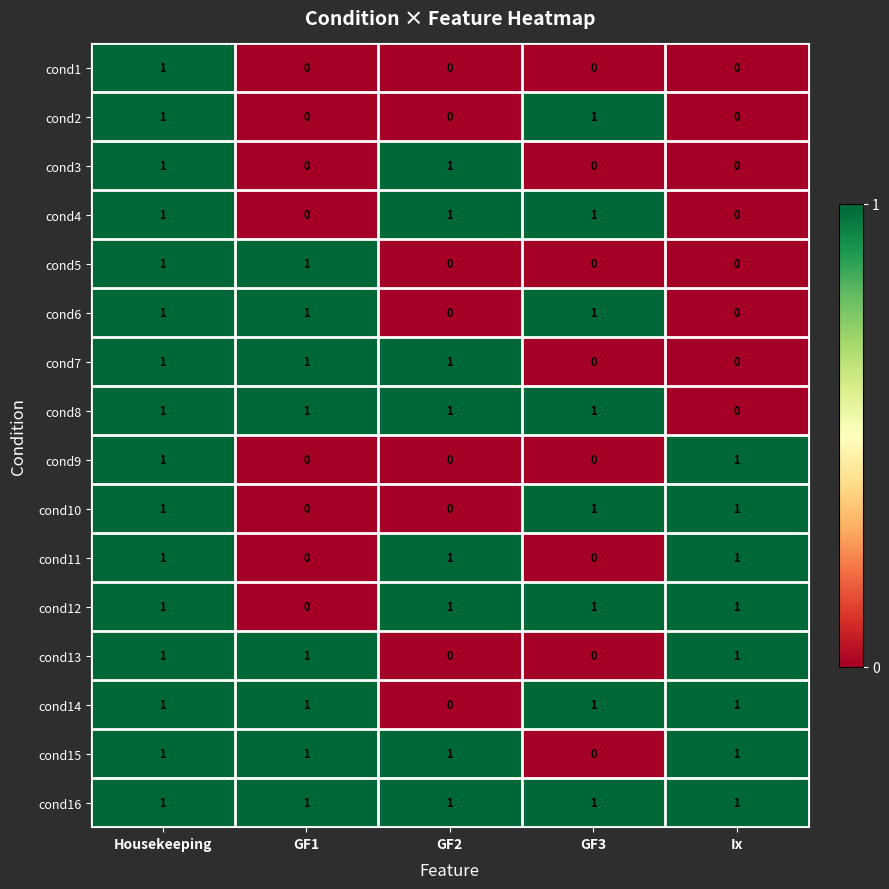

How many cond5 values are between 0 and 1?

5